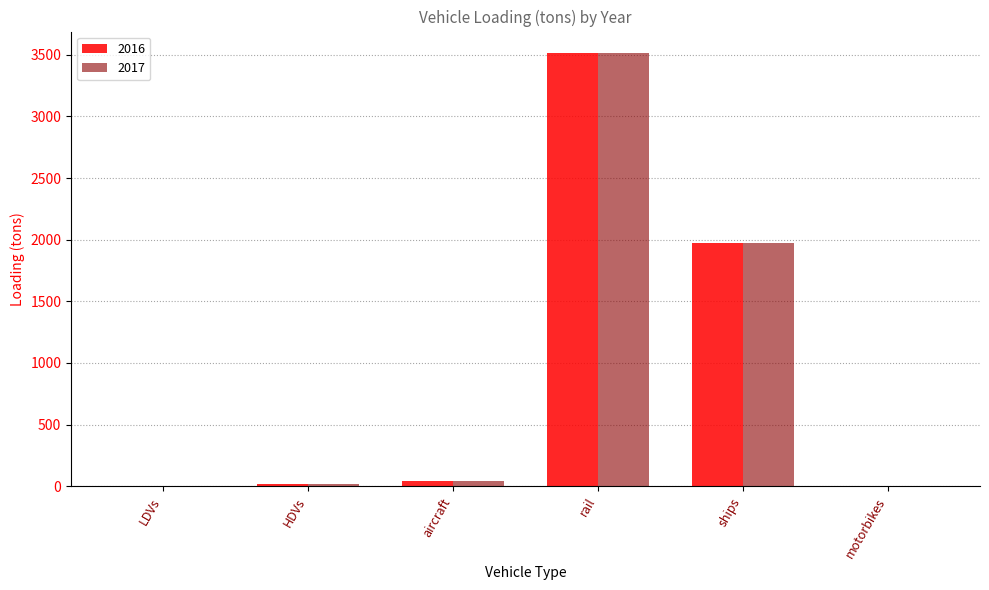

True or false: 2017 has a value of 3043.2 at ships.

False